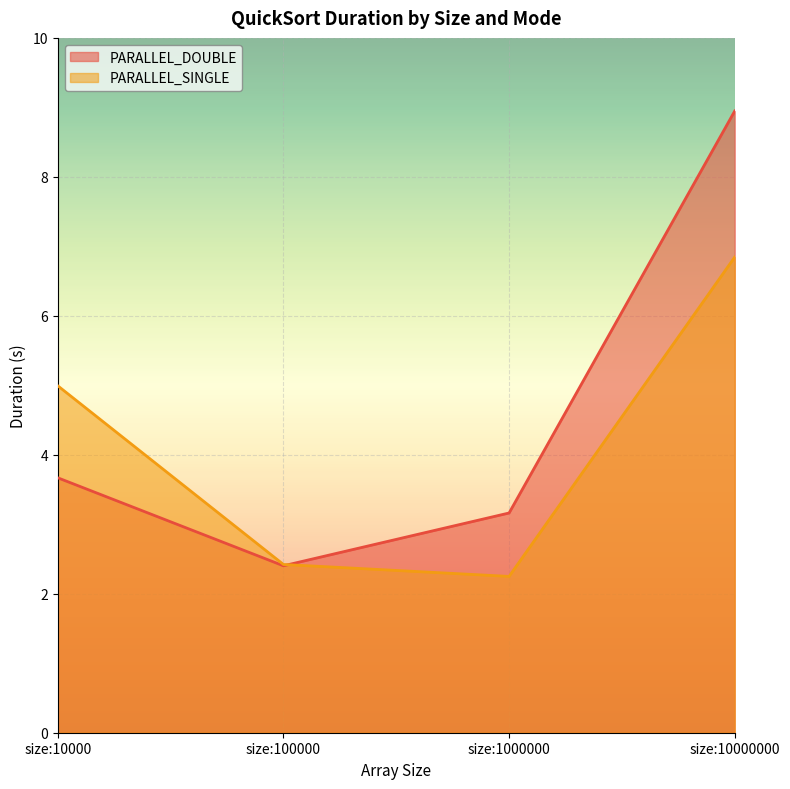

What is the value of the PARALLEL_SINGLE point at the 4th from the left?

6.8